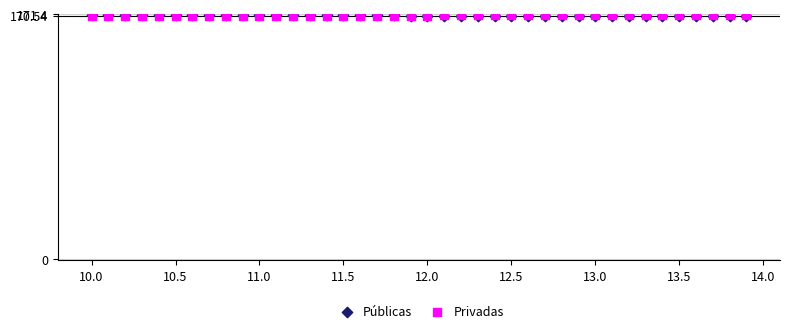

What are all the series names shown in the legend?

Públicas, Privadas